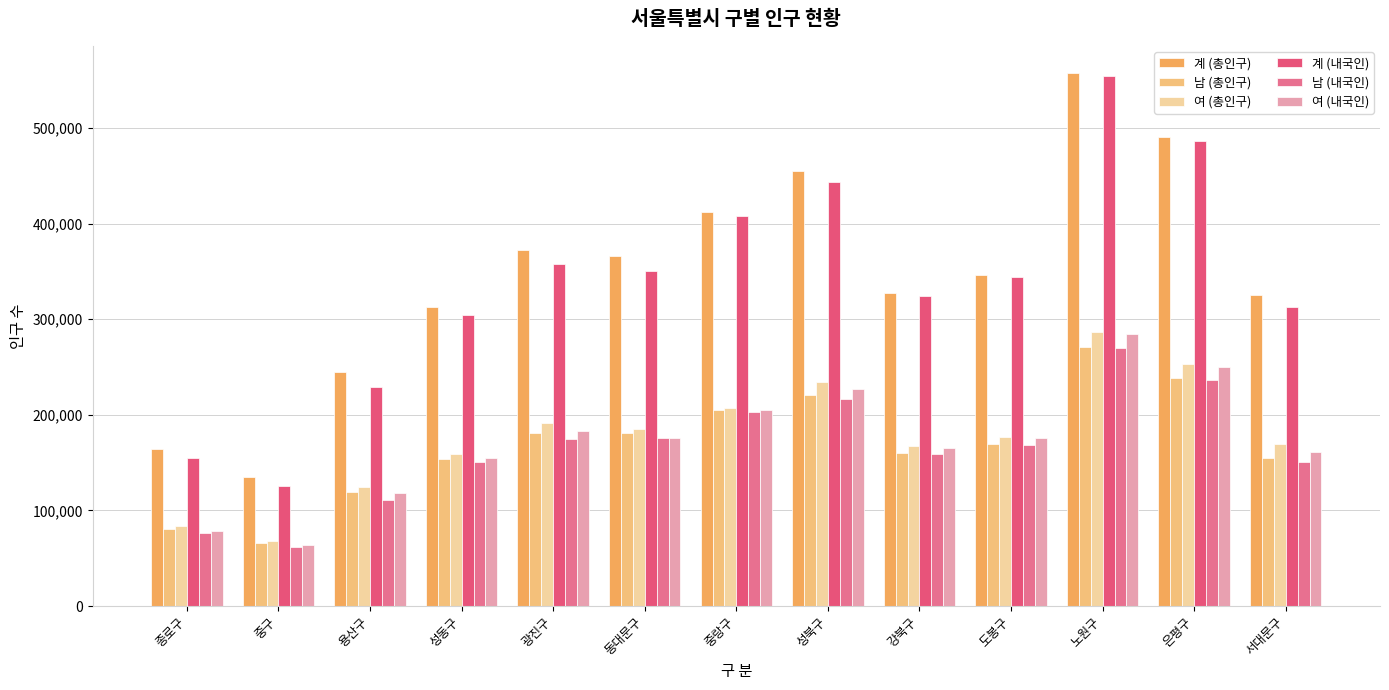

Are the bars grouped side by side (vs. stacked)?

Yes